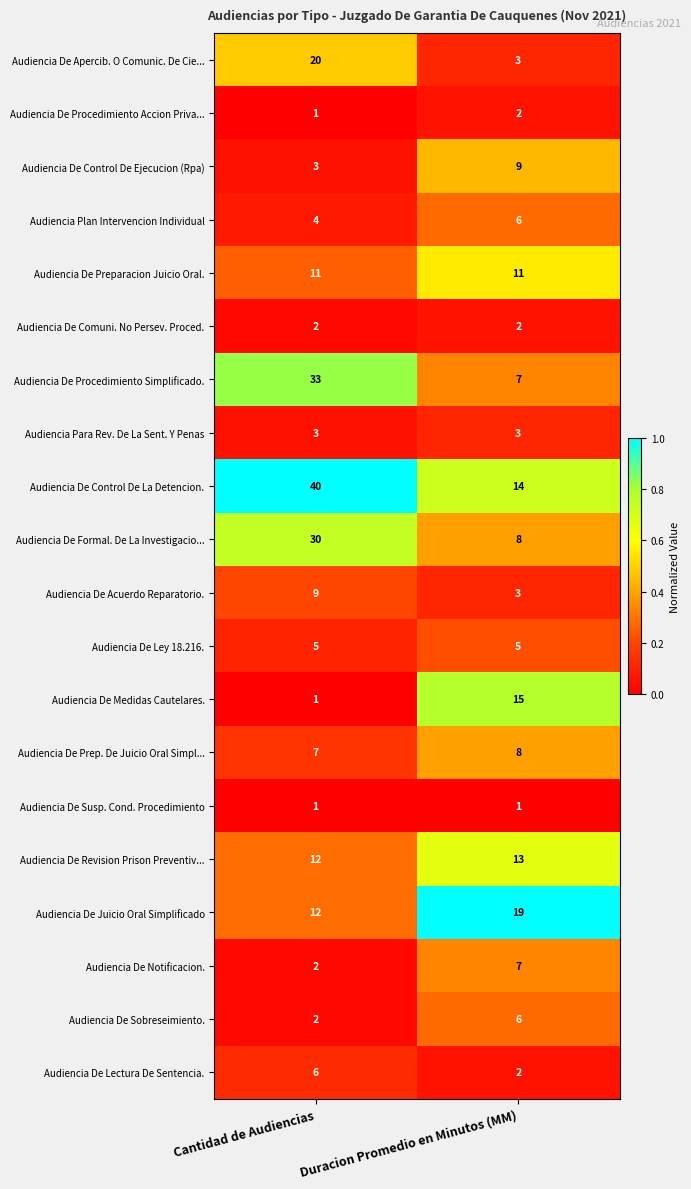

At which category is the sum across all series the highest?

Cantidad de Audiencias